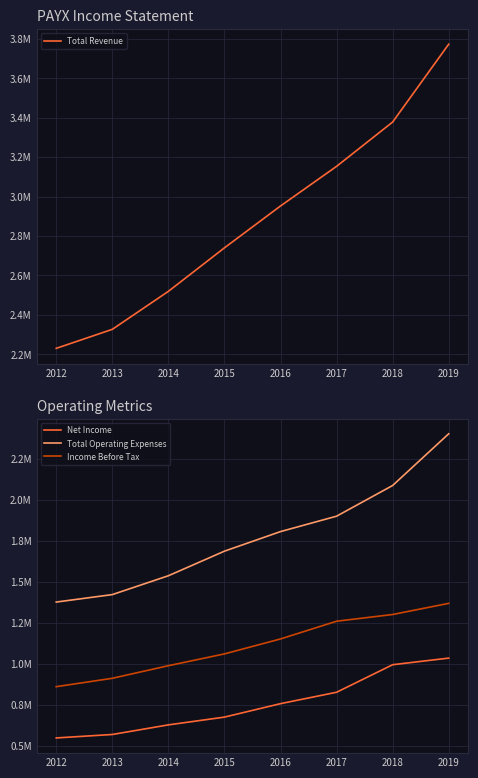

What is the total value across all series at 2015?

6160500